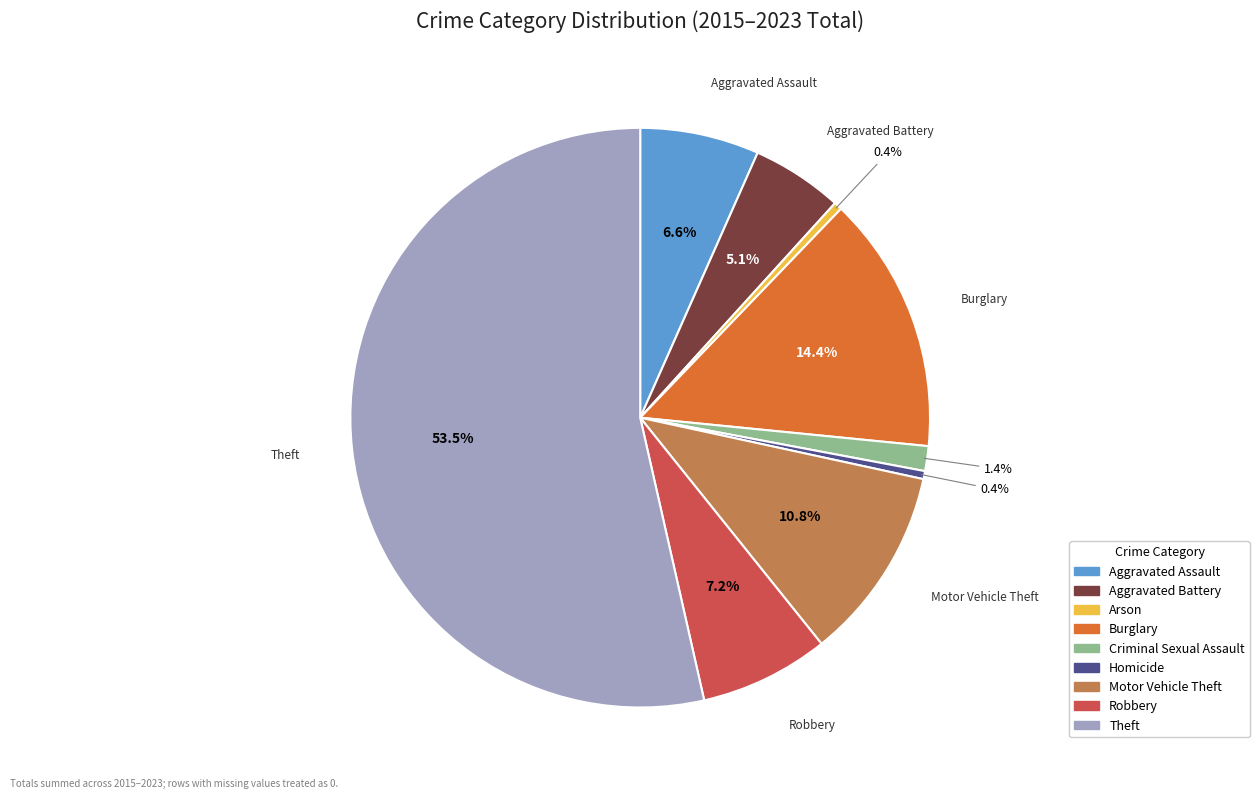

Count the number of slices in the pie.

9